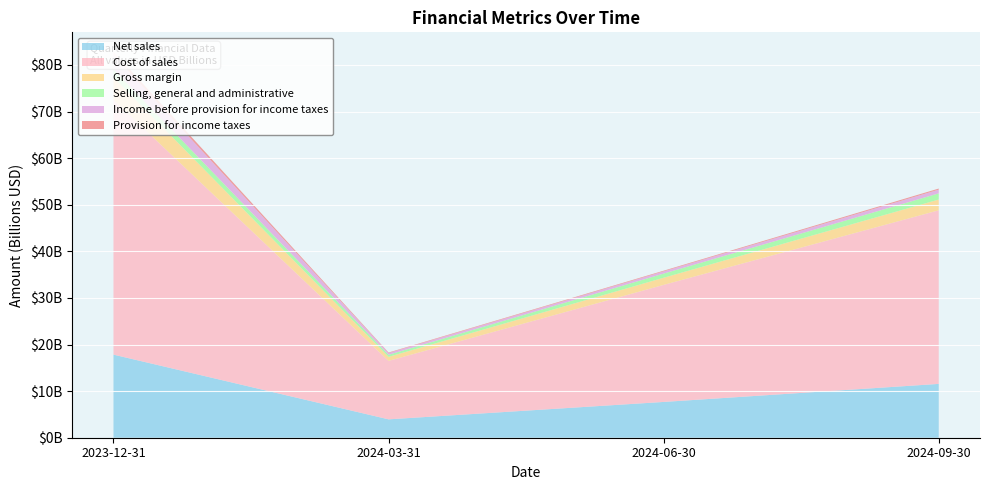

Reading right to left, extract all data points from this chart.

Net sales: 11550000000	7678000000	3944000000	17831000000
Cost of sales: 37254000000	25118000000	12541000000	54695000000
Gross margin: 2312000000	1540000000	876000000	4845000000
Selling, general and administrative: 1325000000	888000000	439000000	1715000000
Income before provision for income taxes: 794000000	472000000	369000000	3051000000
Provision for income taxes: 236000000	147000000	117000000	714000000